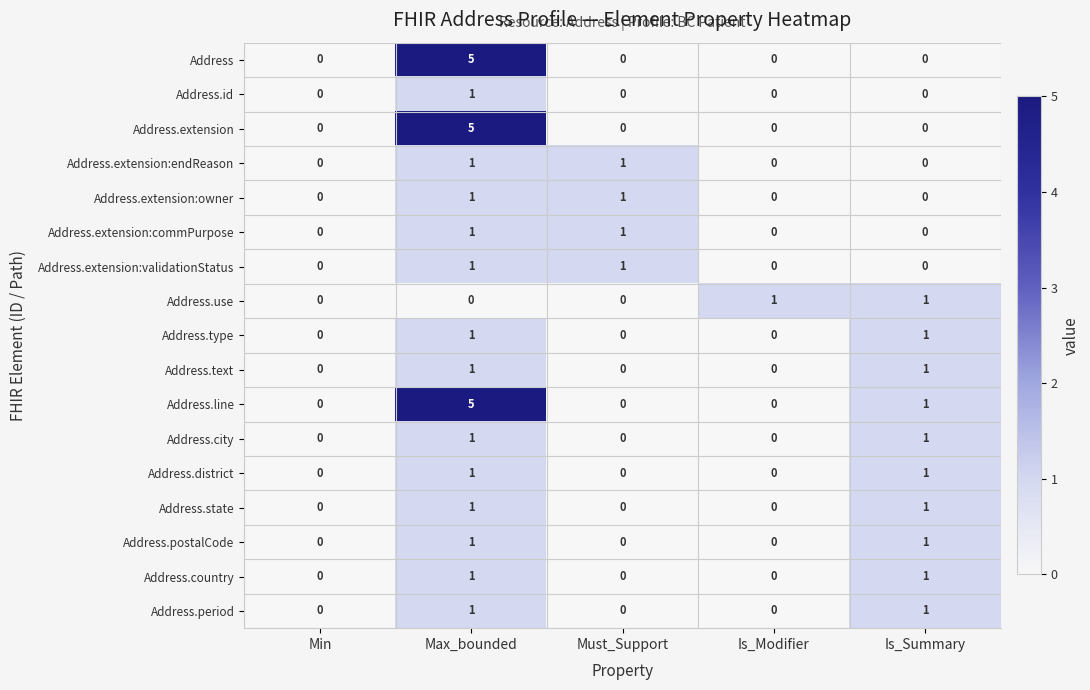

Which series has the largest total across all categories?

Address.line